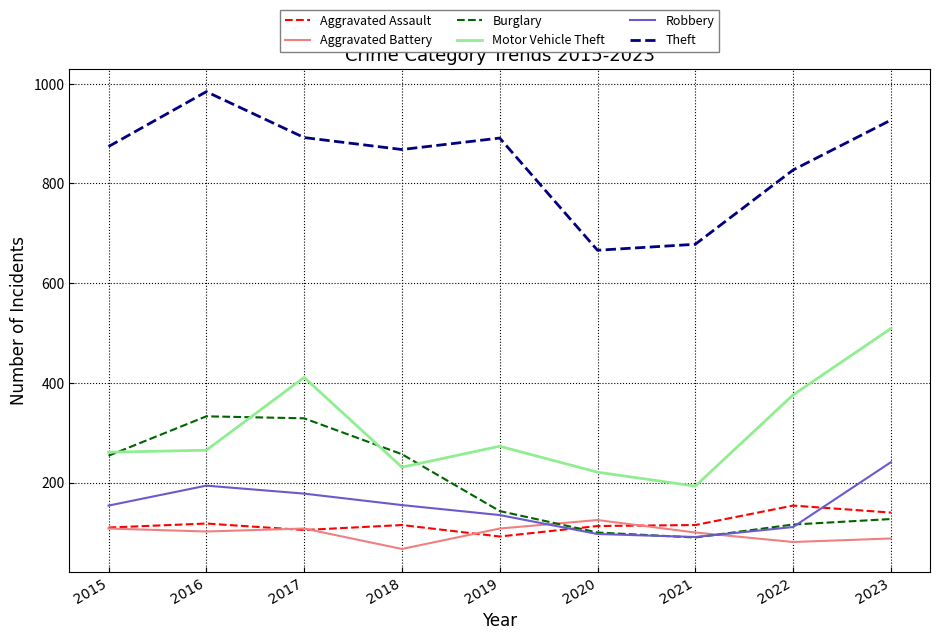

The value of Burglary at 2020 is 146. True or false?

False